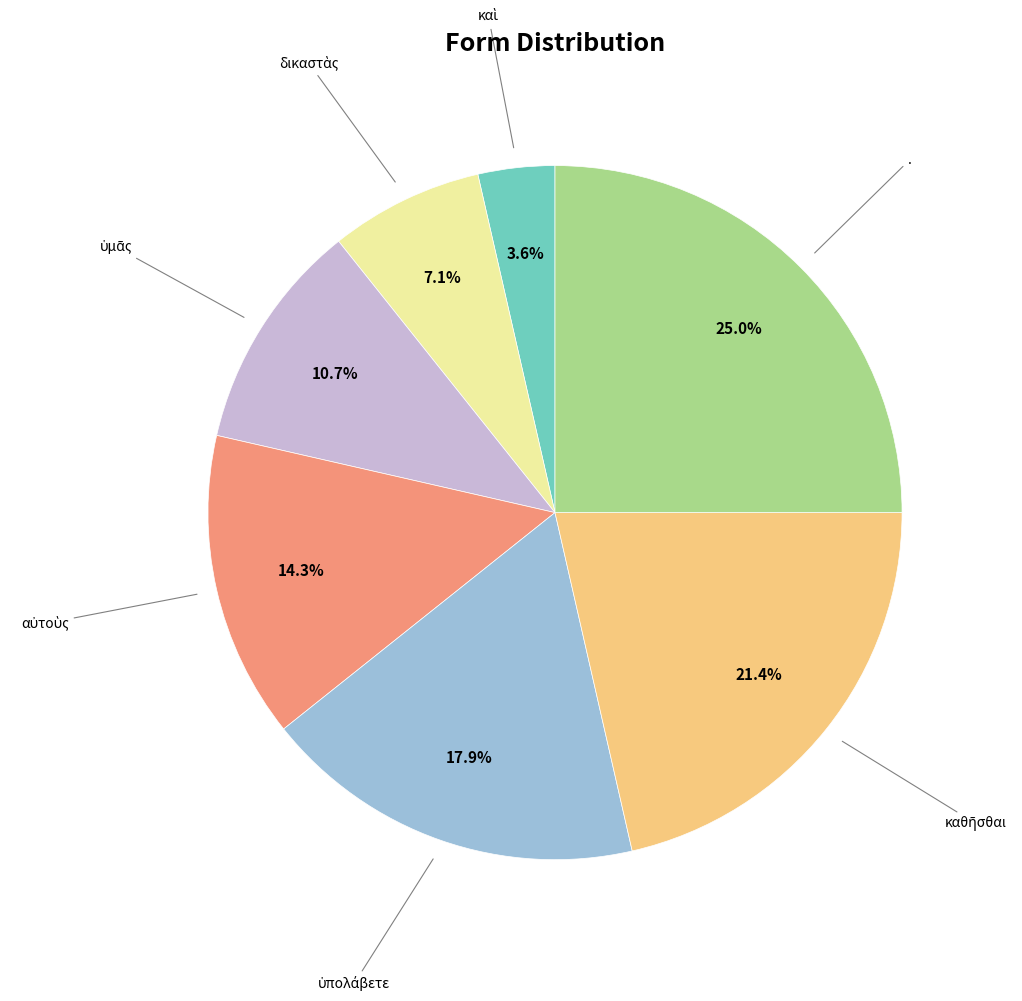

Which category has the biggest portion of the pie?

.